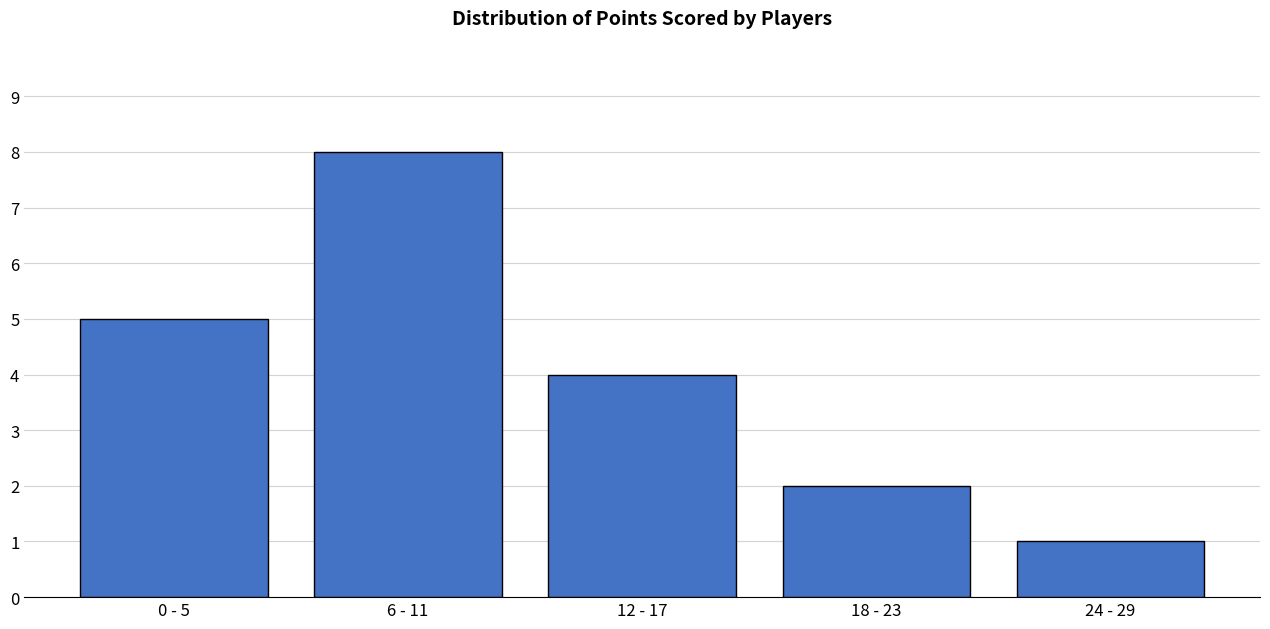

Reading right to left, list all the values displayed in this chart.

1	2	4	8	5